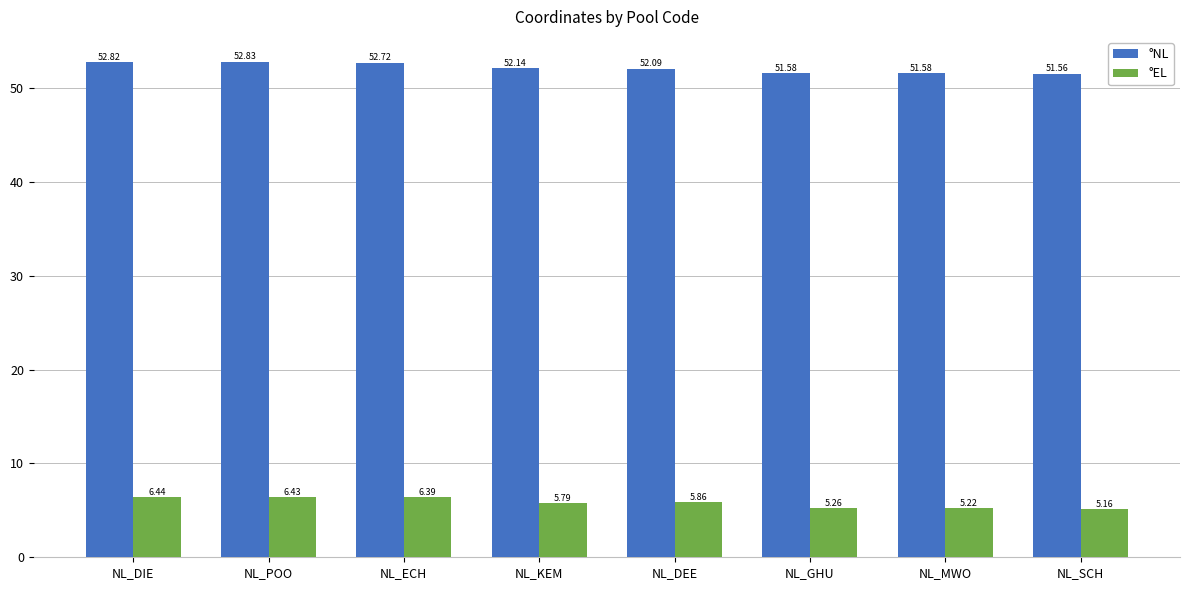

What is the sum of the °EL values at NL_KEM and NL_SCH?

11.0